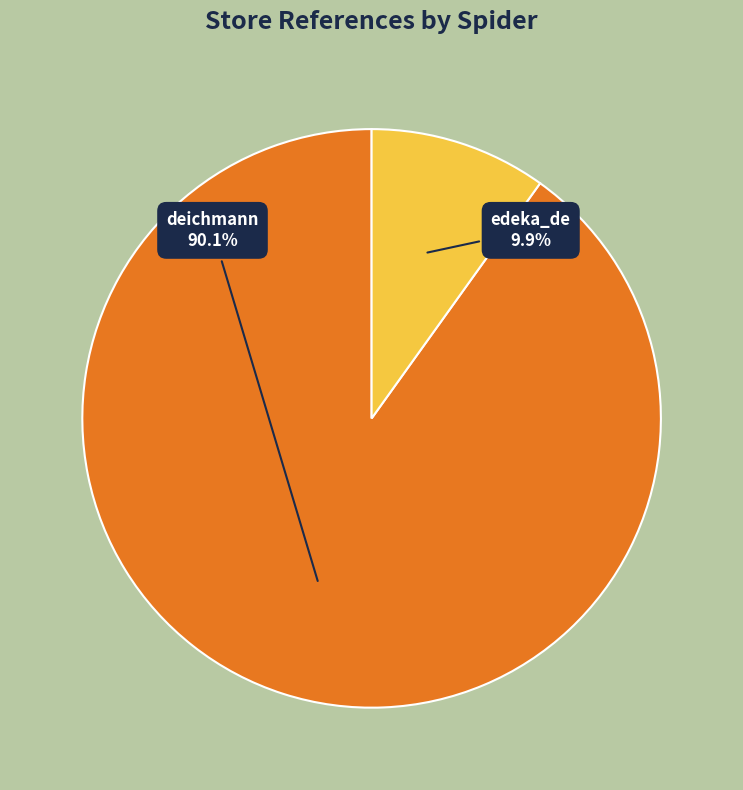

To the nearest percent, what percentage of the pie is edeka_de?

10%